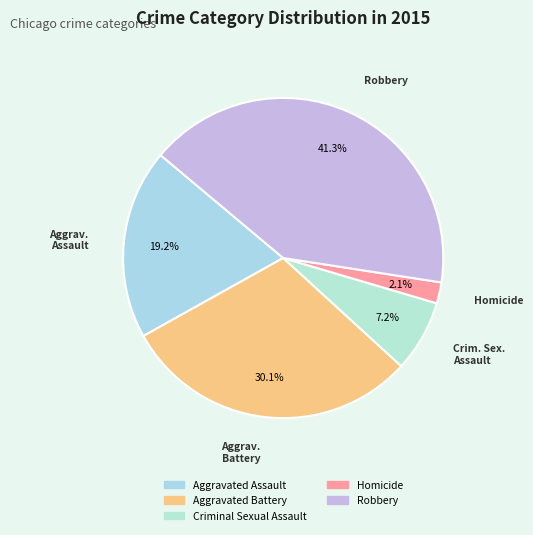

How many segments does this pie chart have?

5